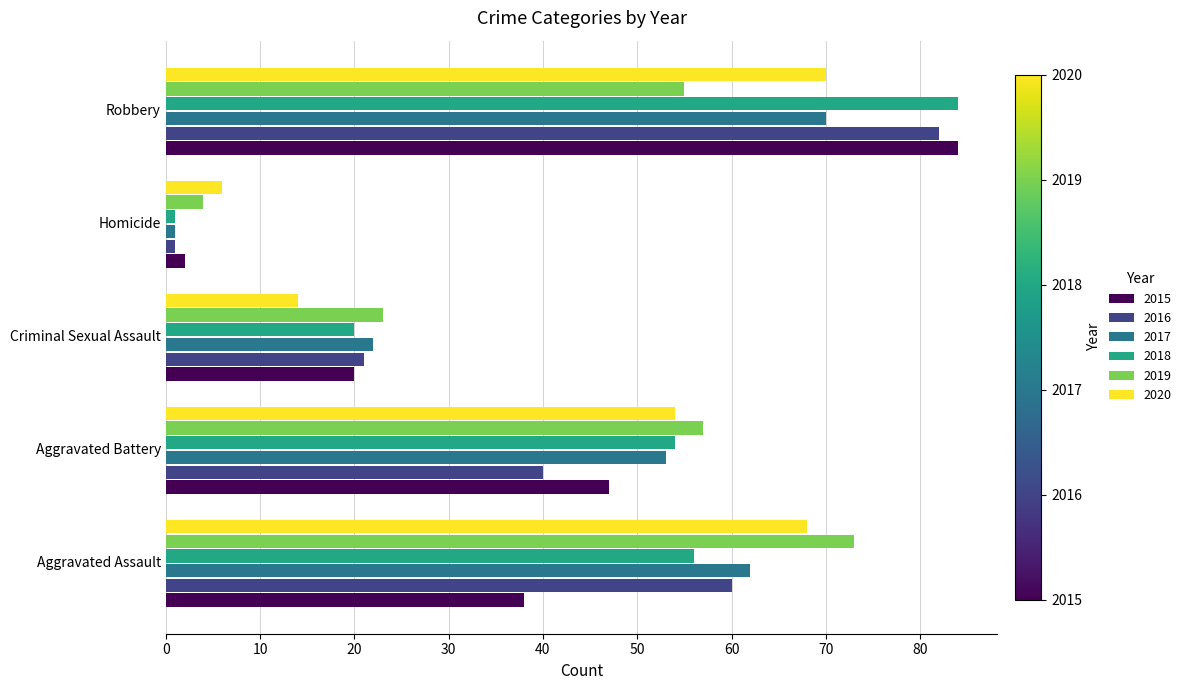

The value of 2016 at Aggravated Battery is 40. True or false?

True